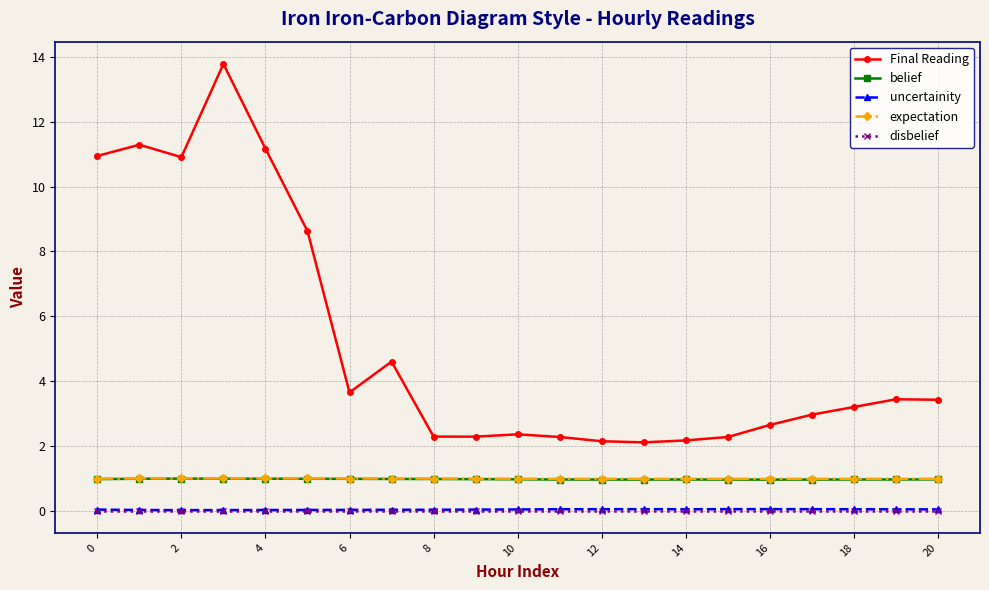

What is the value of the Final Reading point at the 18th from the left?

3.0